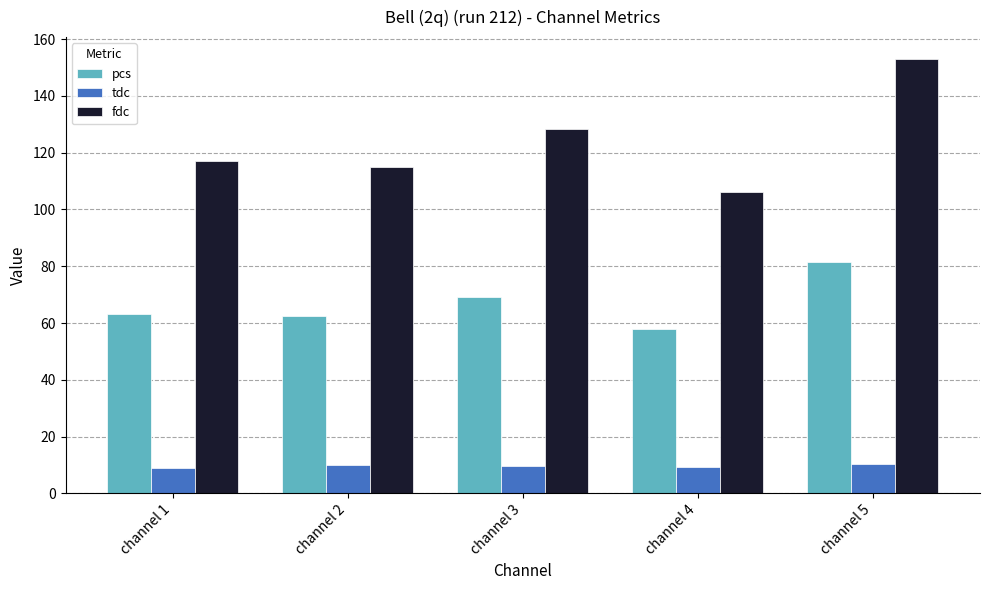

What is the difference between the highest and lowest values at channel 4?

96.6